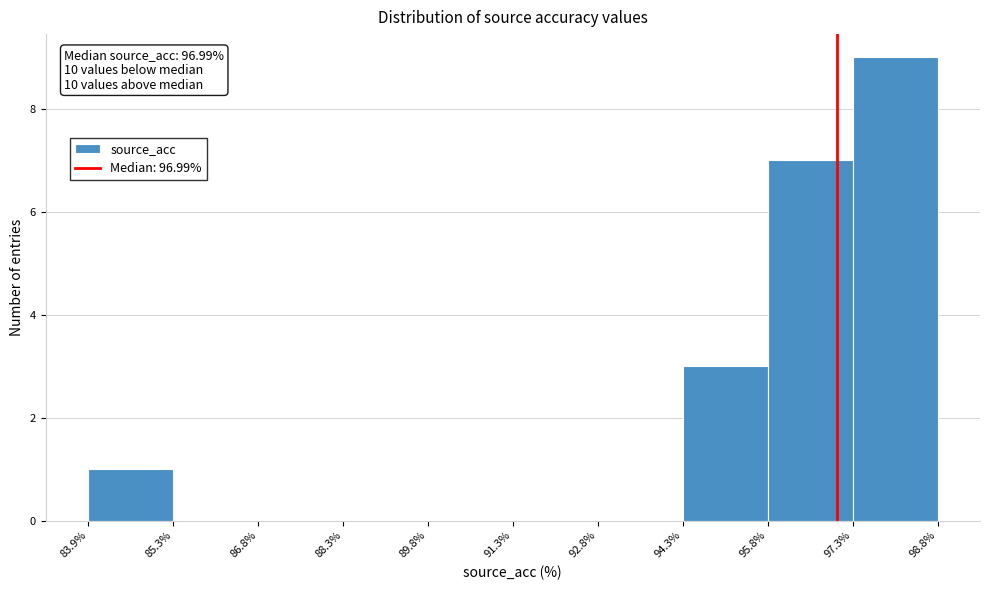

Which range on the x-axis has the tallest bar?

97.3% to 98.8%